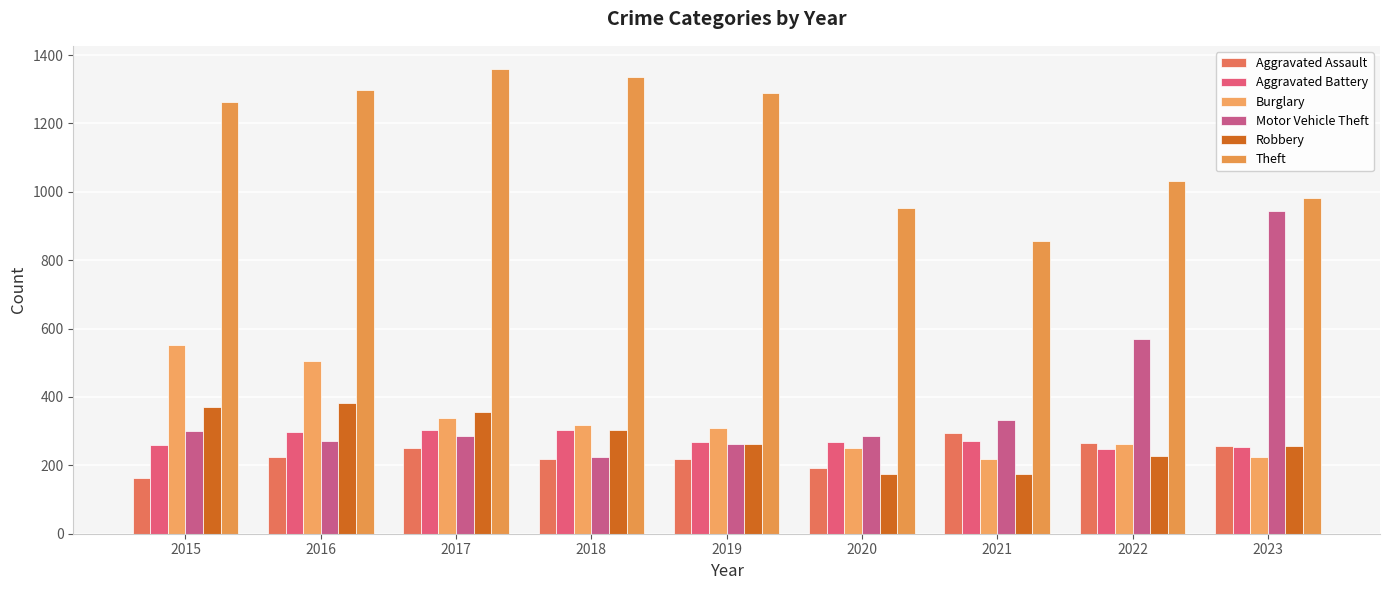

Does the chart contain stacked bars?

No